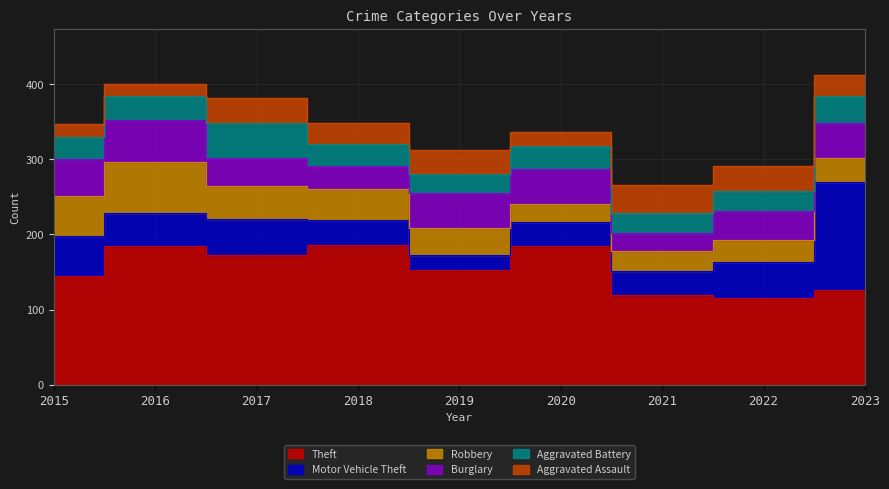

Which label corresponds to the largest value in the chart?

2018